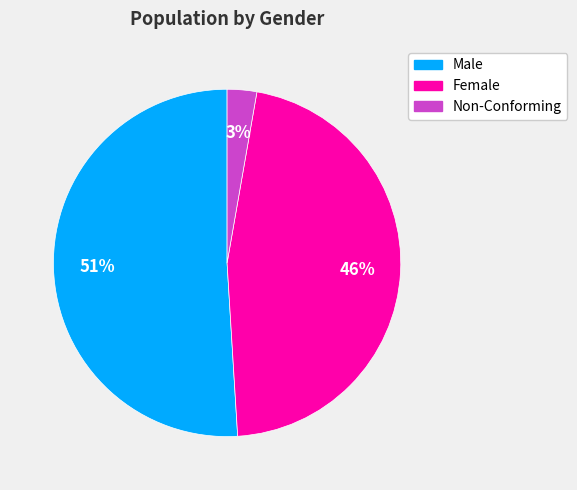

Does any single category account for the majority?

Yes